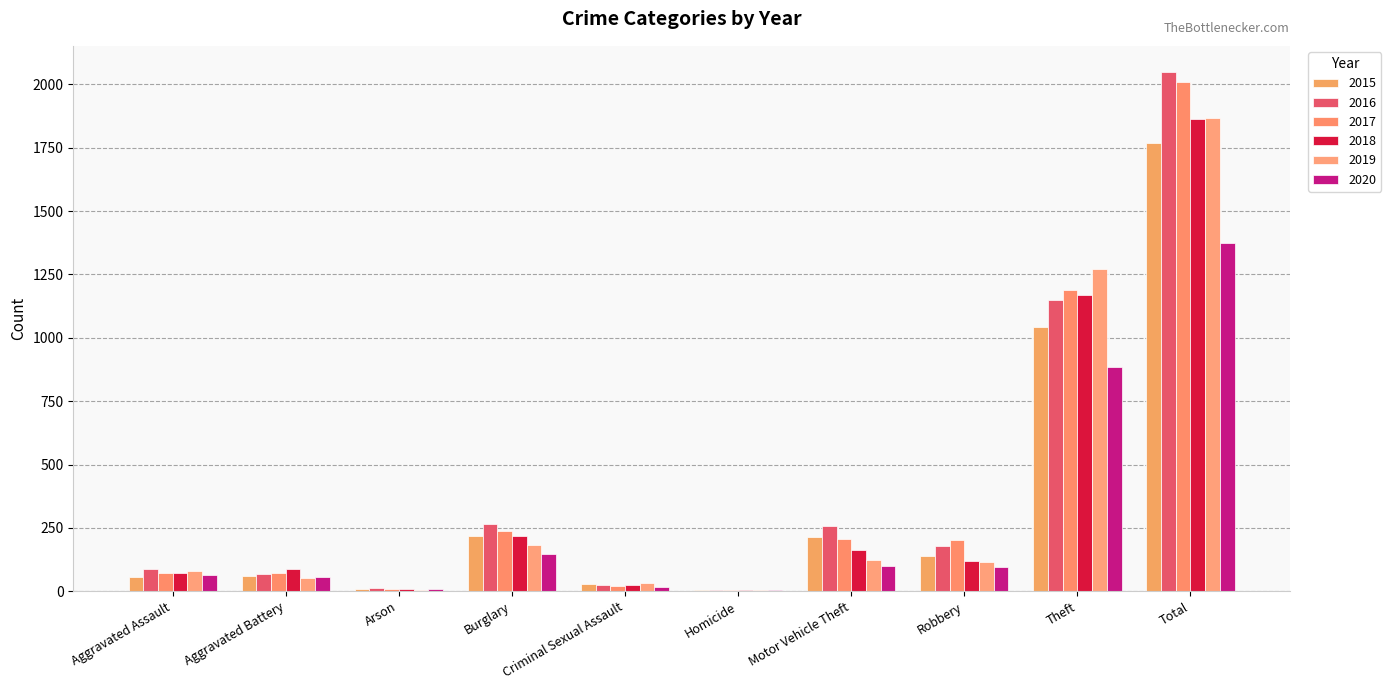

What is the difference between the maximum and second lowest values in the 2020 series?

1366